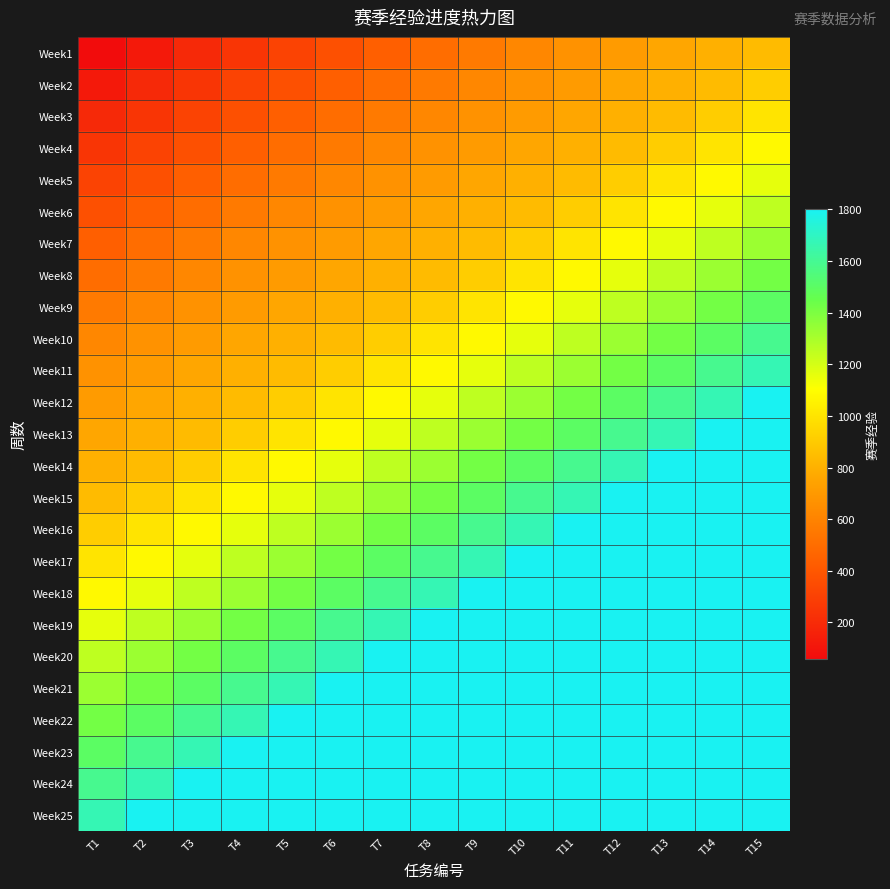

What is the minimum value shown in the chart?

60